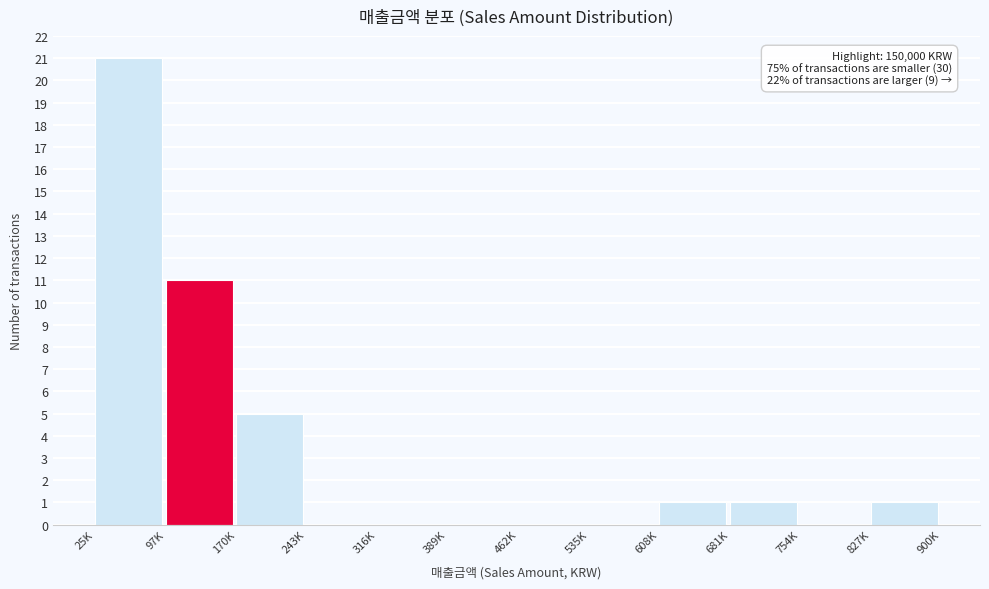

Reading left to right, extract all data points from this chart.

25K=21	97K=11	170K=5	243K=0	316K=0	389K=0	462K=0	535K=0	608K=1	681K=1	754K=0	827K=1